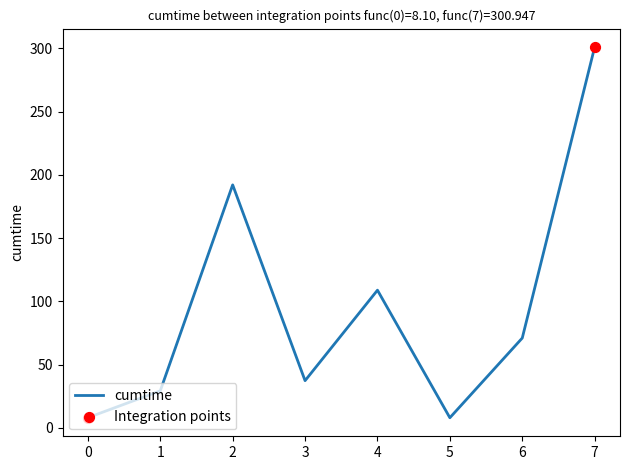

What is the ratio of the value at 3 to the value at 5?

4.6